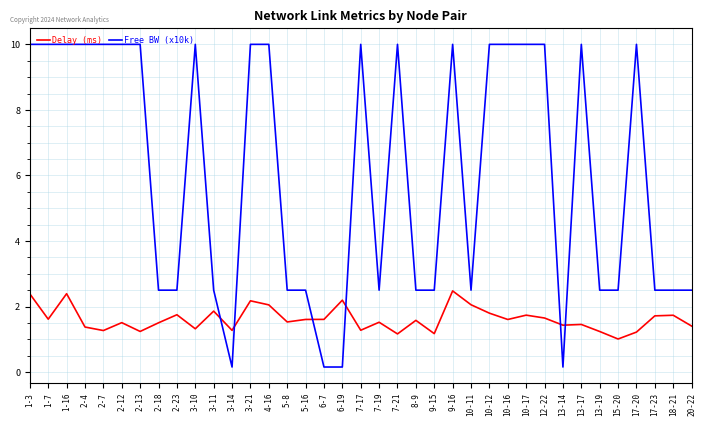

Which series has the largest range (max minus min)?

Free BW (x10k)